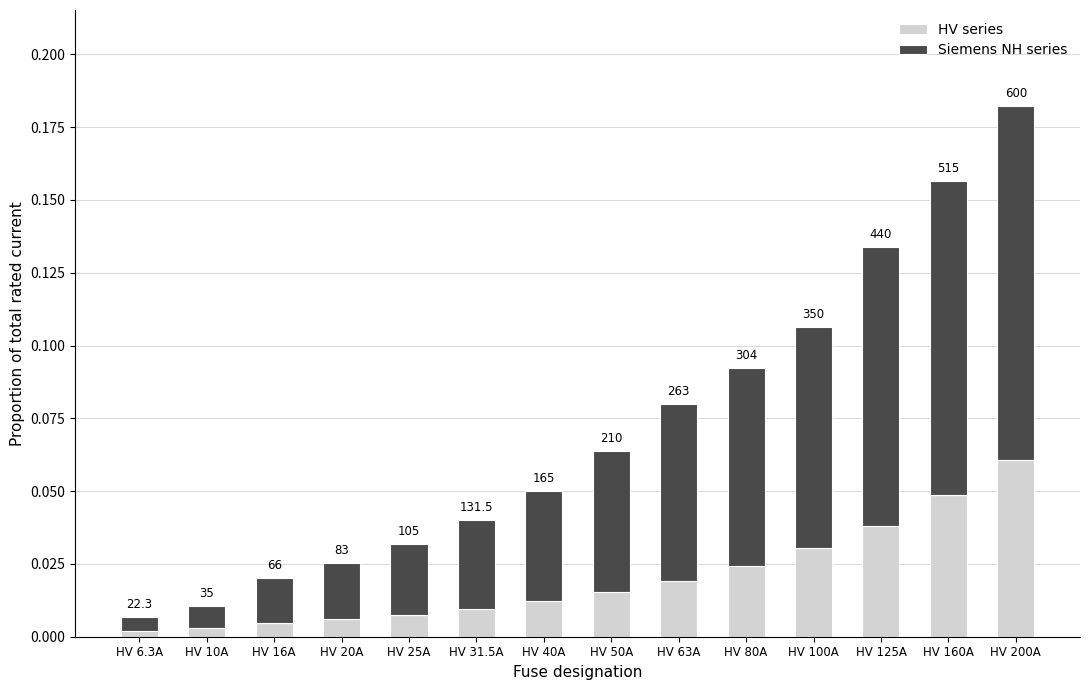

Does the chart contain stacked bars?

Yes